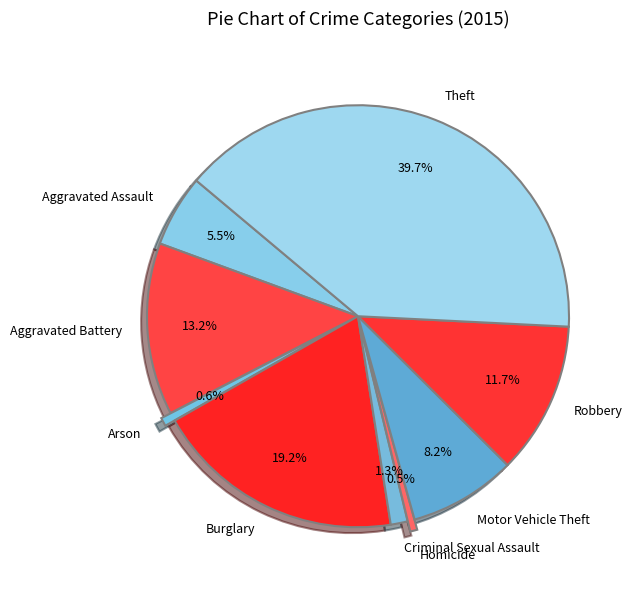

How many slices are in this pie chart?

9